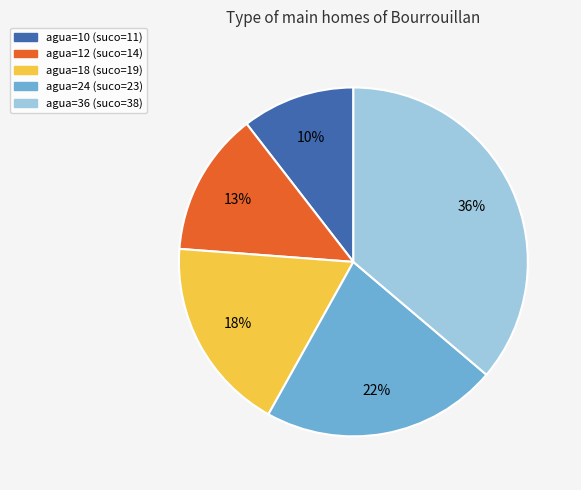

What is the smallest slice in the pie chart?

agua=10